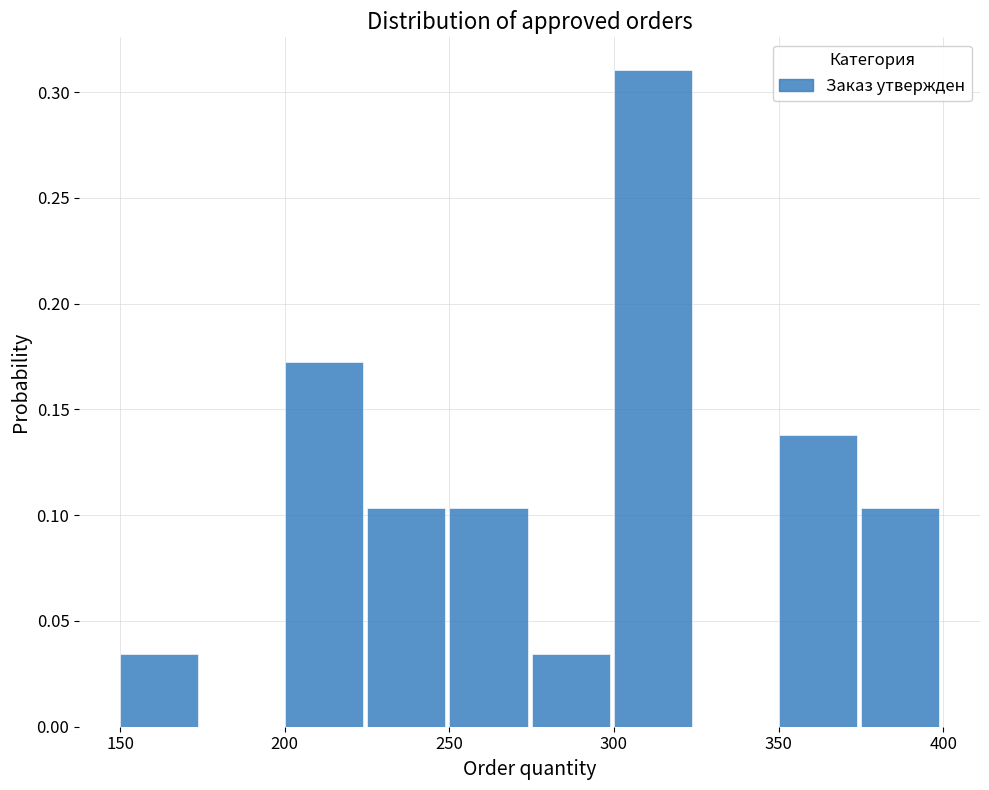

Reading left to right, transcribe this chart: for each bar, give the range it covers on the x-axis and its height. The values are not printed on the chart, so give them approximately, as read against the axis.

150 to 175: 0.035
175 to 200: 0
200 to 225: 0.170
225 to 250: 0.105
250 to 275: 0.105
275 to 300: 0.035
300 to 325: 0.310
325 to 350: 0
350 to 375: 0.140
375 to 400: 0.105